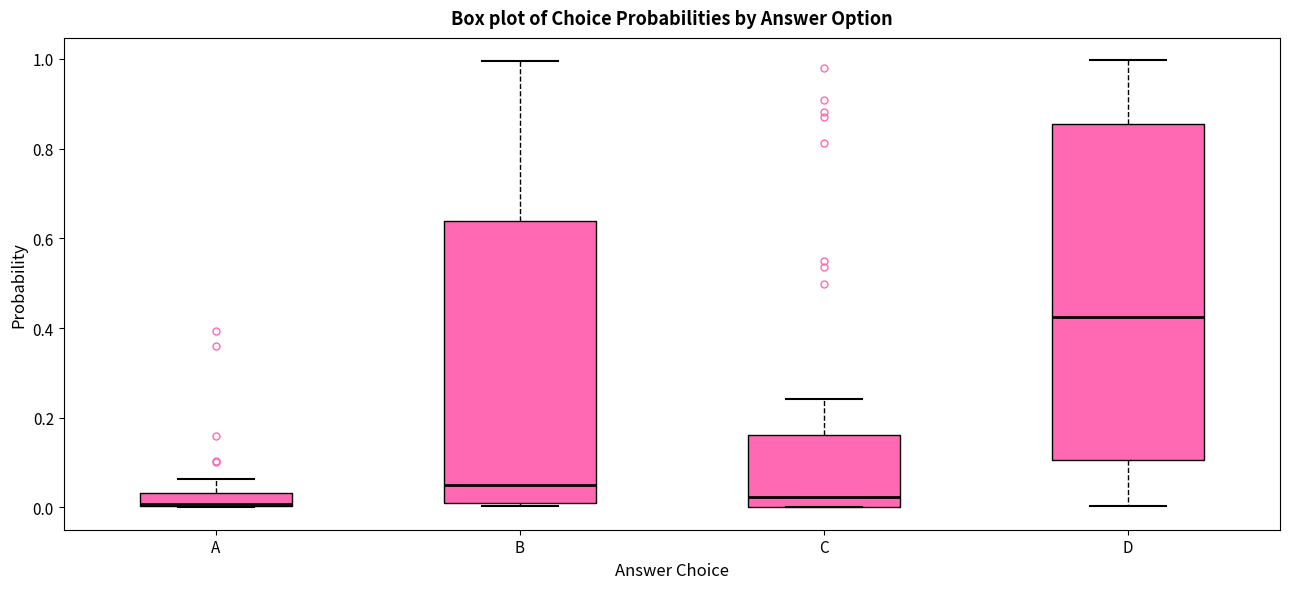

Comparing the boxes themselves (not the whiskers), which one is the tallest?

D